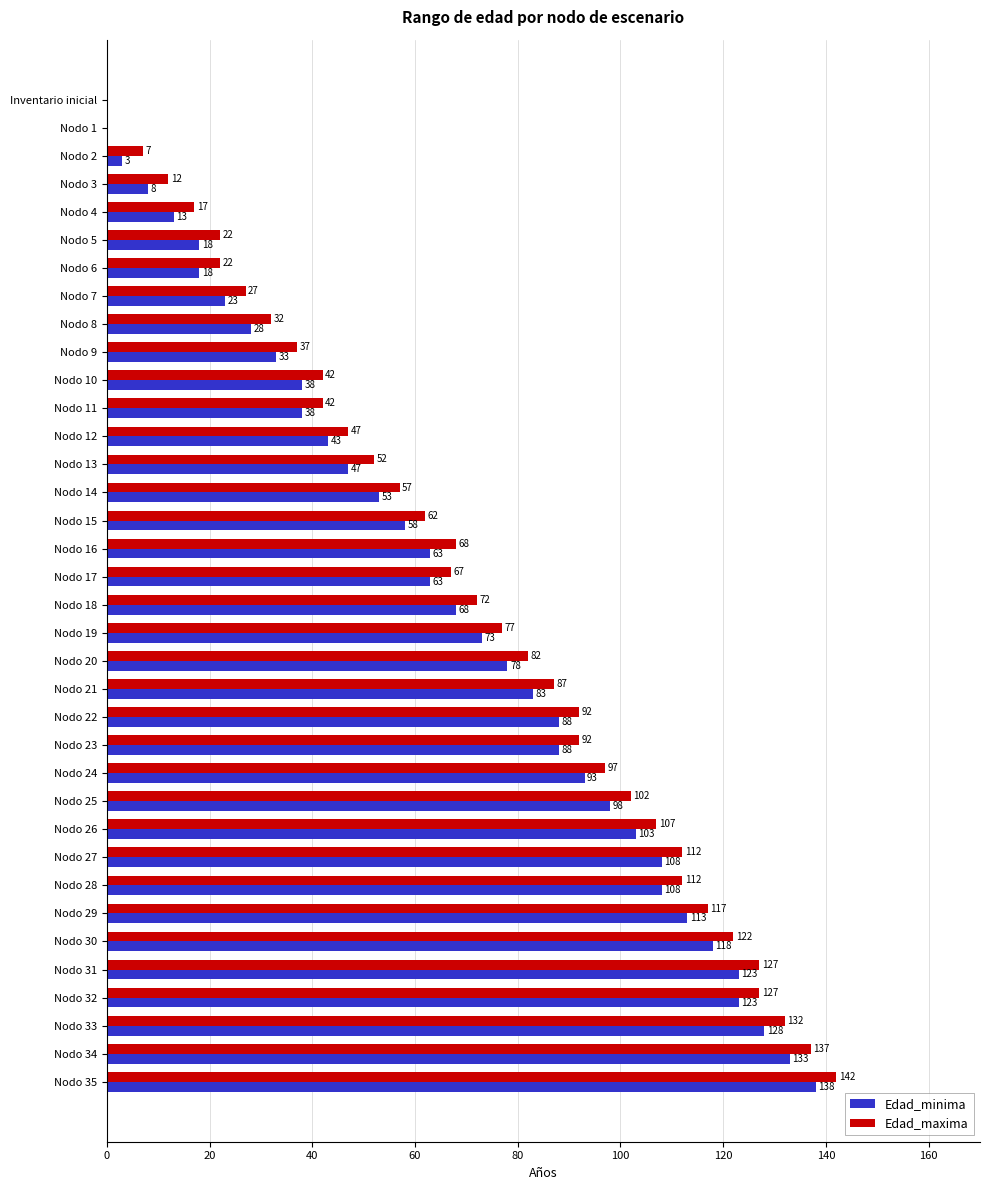

Which series has the largest total across all categories?

Edad_maxima